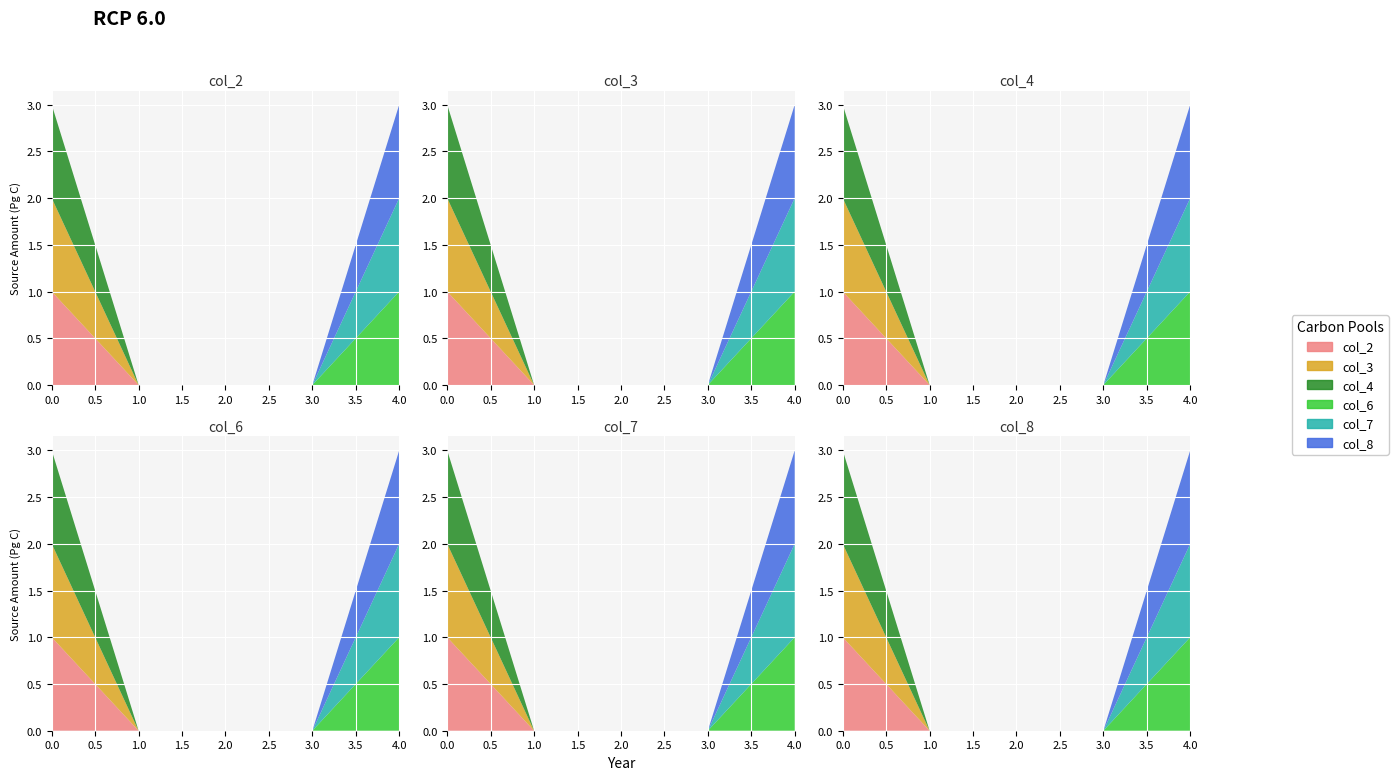

Reading left to right, what are all the values shown in this chart?

col_2: 1	0	0	0	0
col_3: 1	0	0	0	0
col_4: 1	0	0	0	0
col_6: 0	0	0	0	1
col_7: 0	0	0	0	1
col_8: 0	0	0	0	1